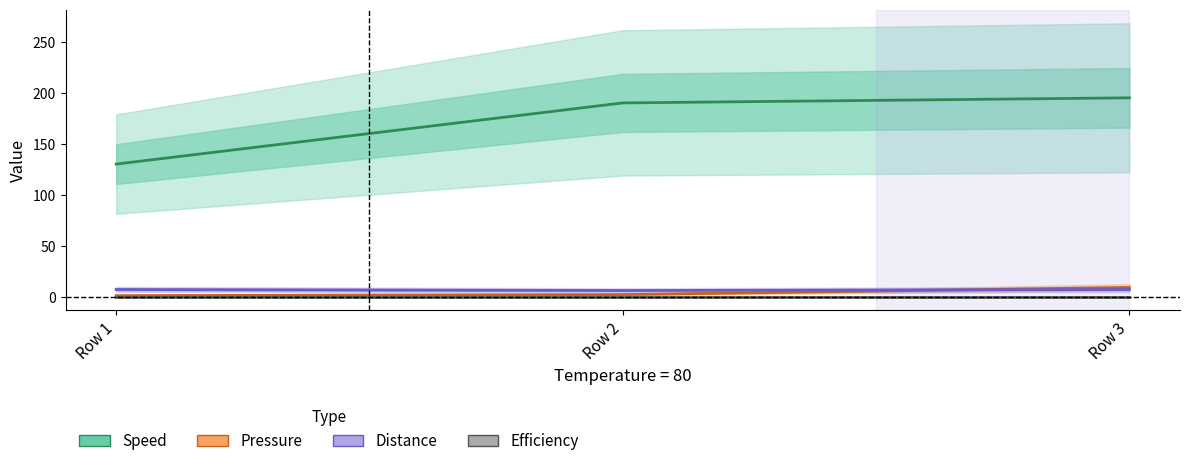

At which label is Distance closest to 6?

Row 2